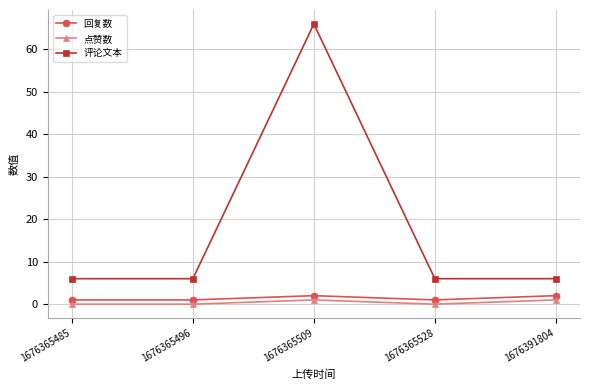

Is it true that 回复数 equals 2 at 1676391804?

True